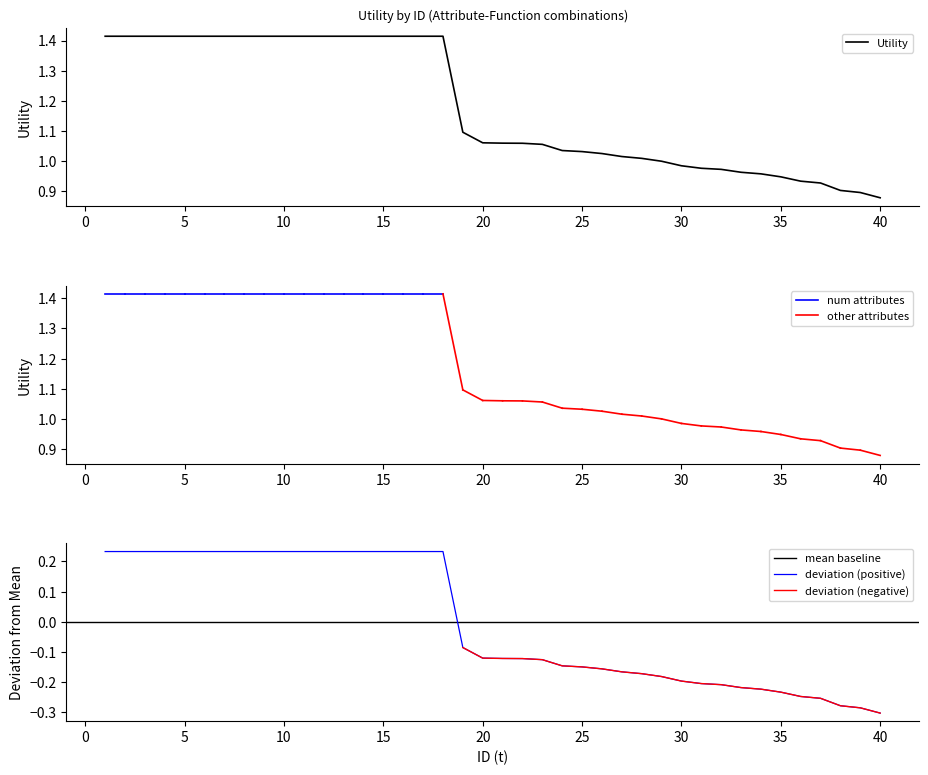

What is the greatest value displayed?

1.4